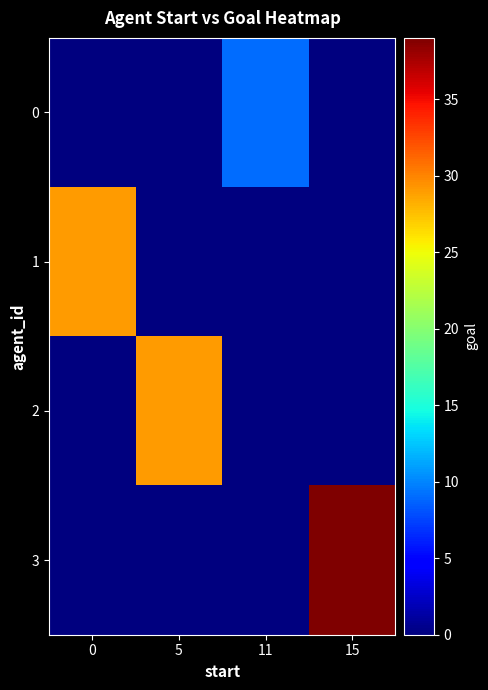

Reading left to right, list all the values displayed in this chart.

0: 0=0	5=0	11=9	15=0
1: 0=29	5=0	11=0	15=0
2: 0=0	5=29	11=0	15=0
3: 0=0	5=0	11=0	15=39